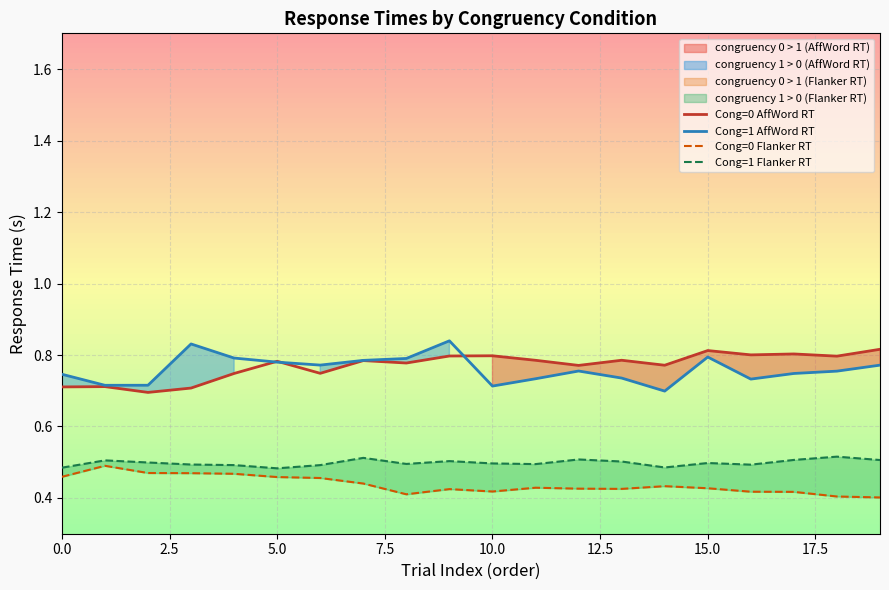

At how many categories does at least one series exceed 0?

20